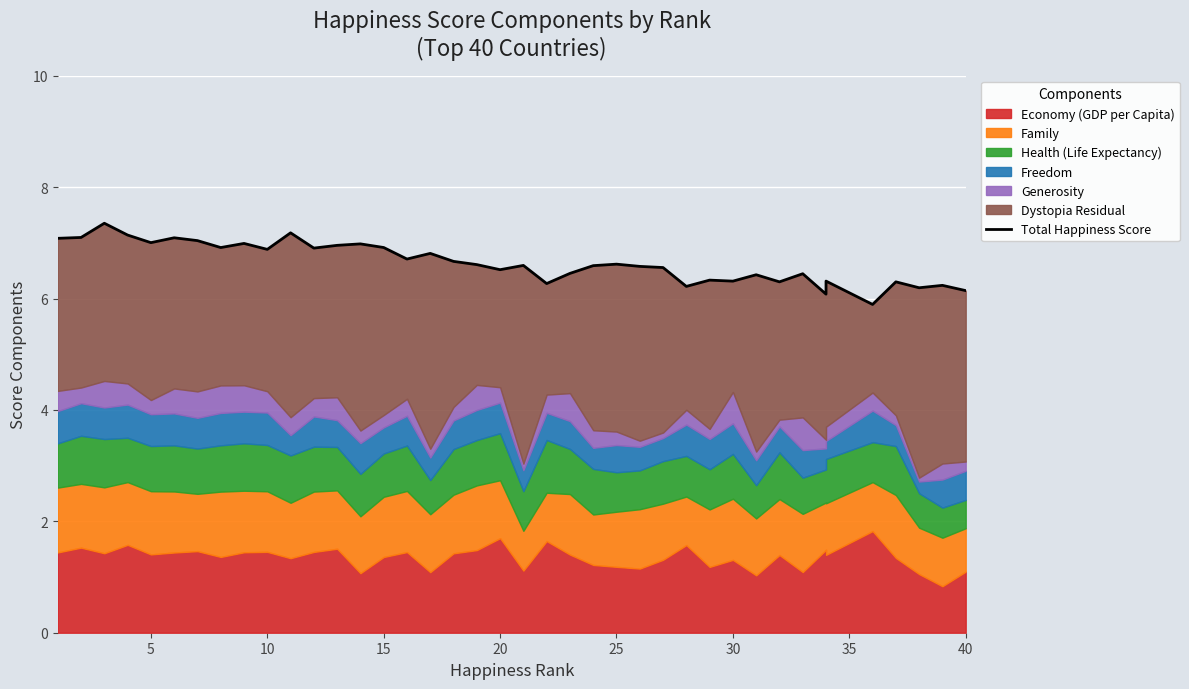

How many categories are shown in the chart?

40